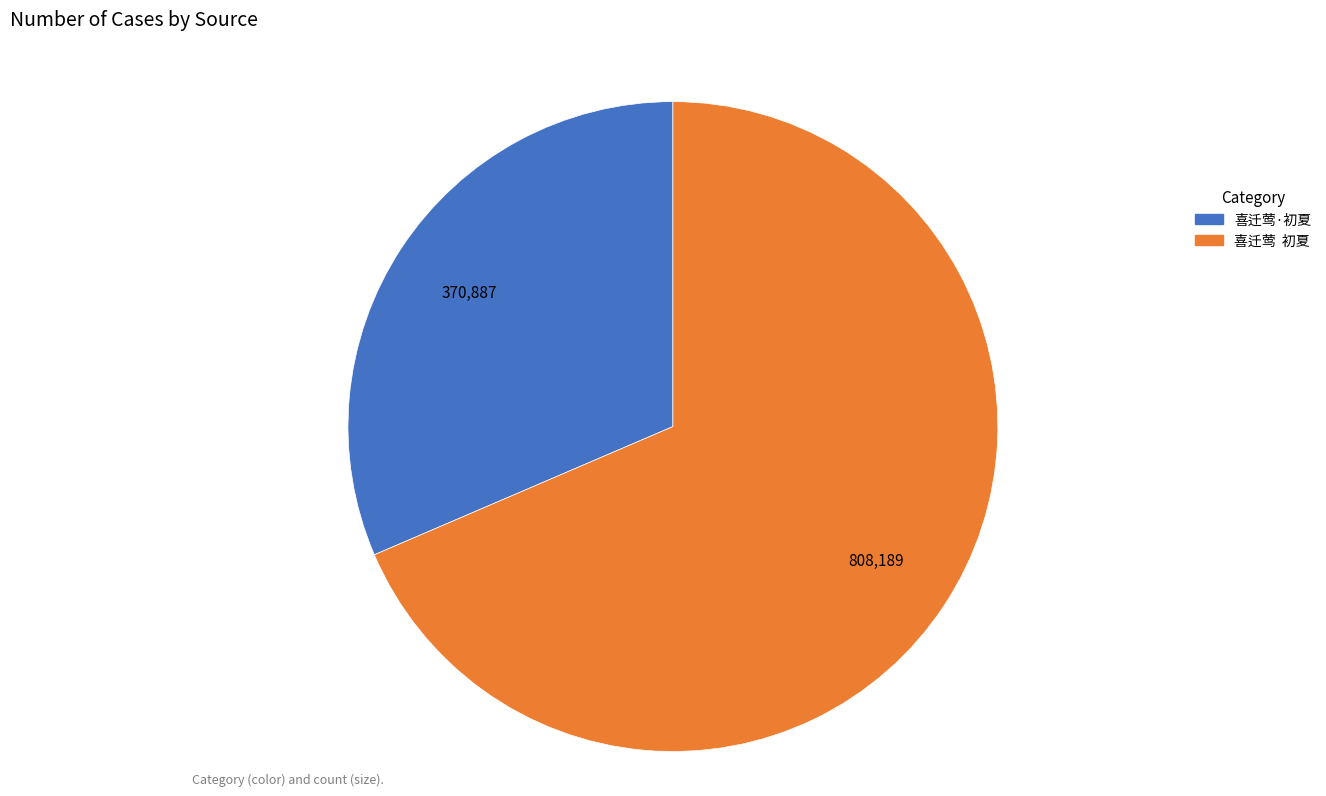

Is it true that 喜迁莺 初夏 is 75% of the pie?

False